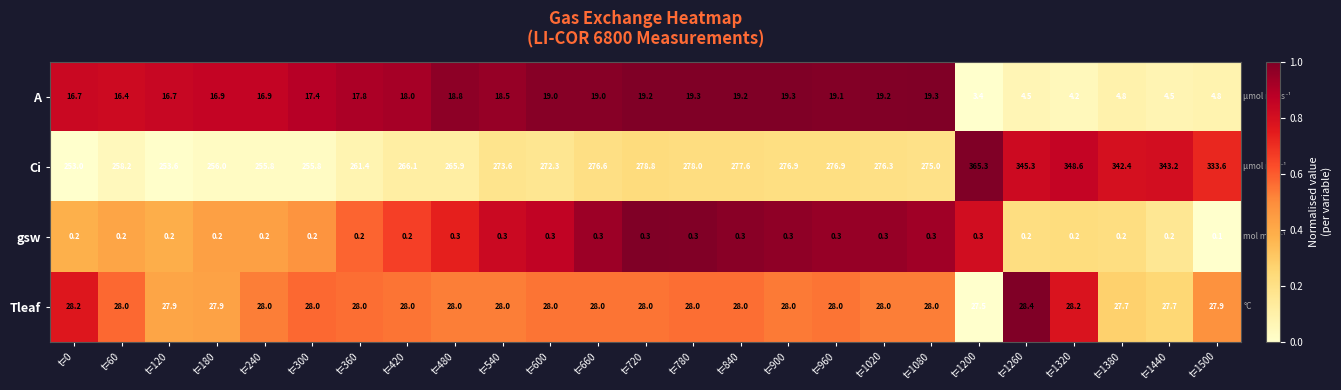

List the series in order of their peak value, lowest first.

gsw, A, Tleaf, Ci